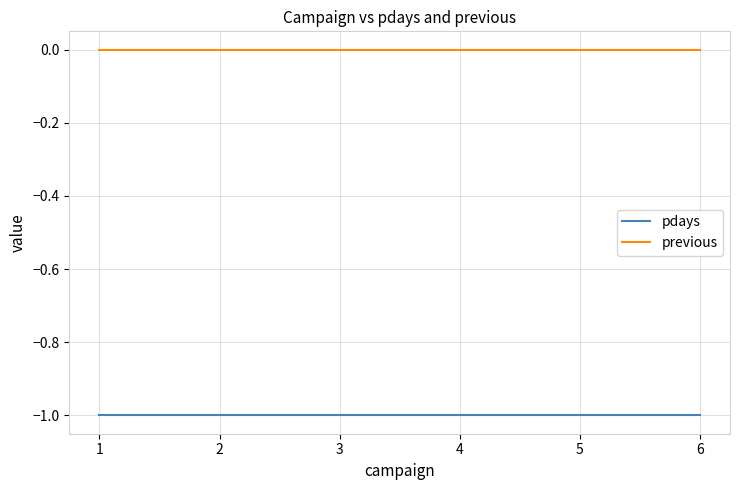

Which series has the largest total across all categories?

previous